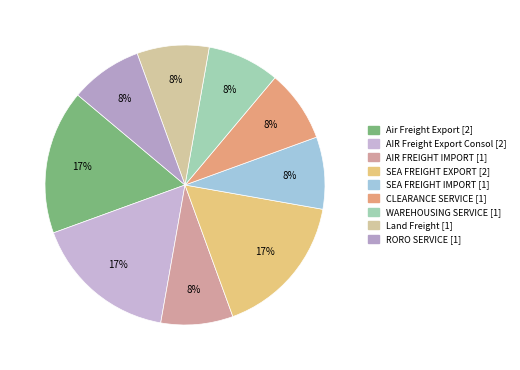

Count the number of slices in the pie.

9